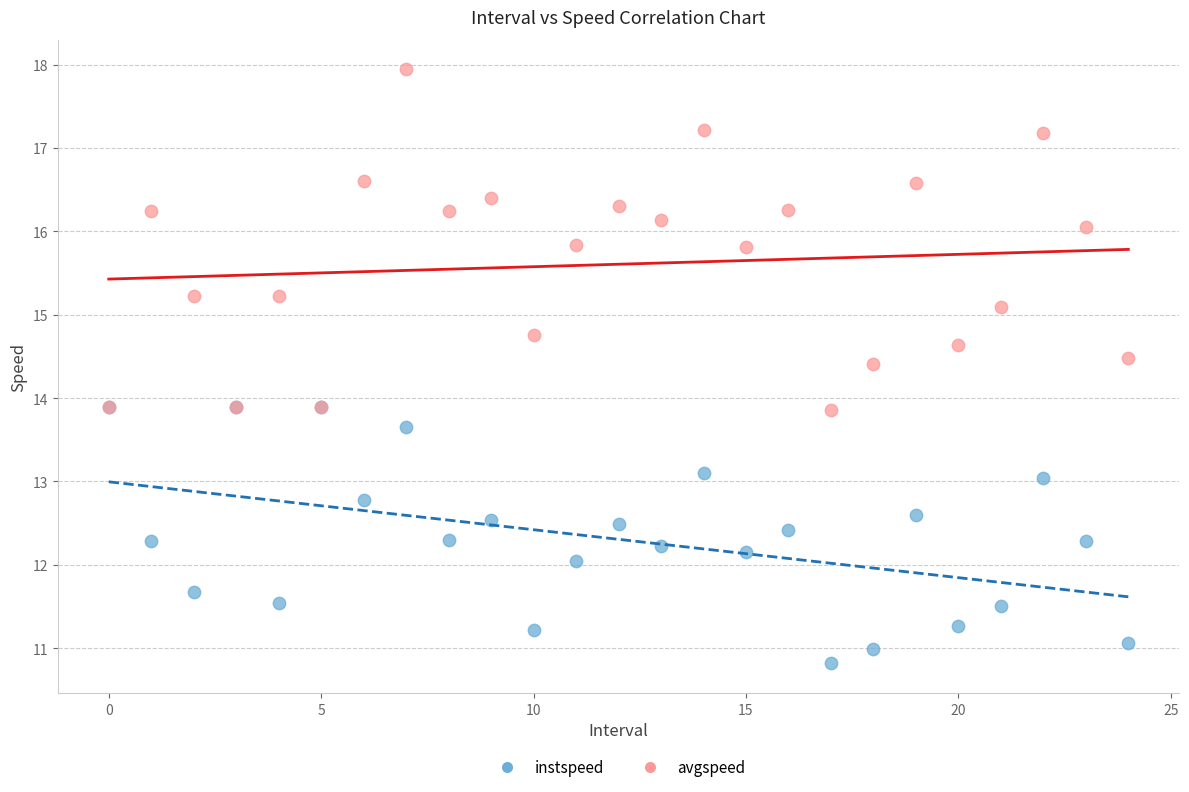

Which series reaches the maximum Y coordinate?

avgspeed